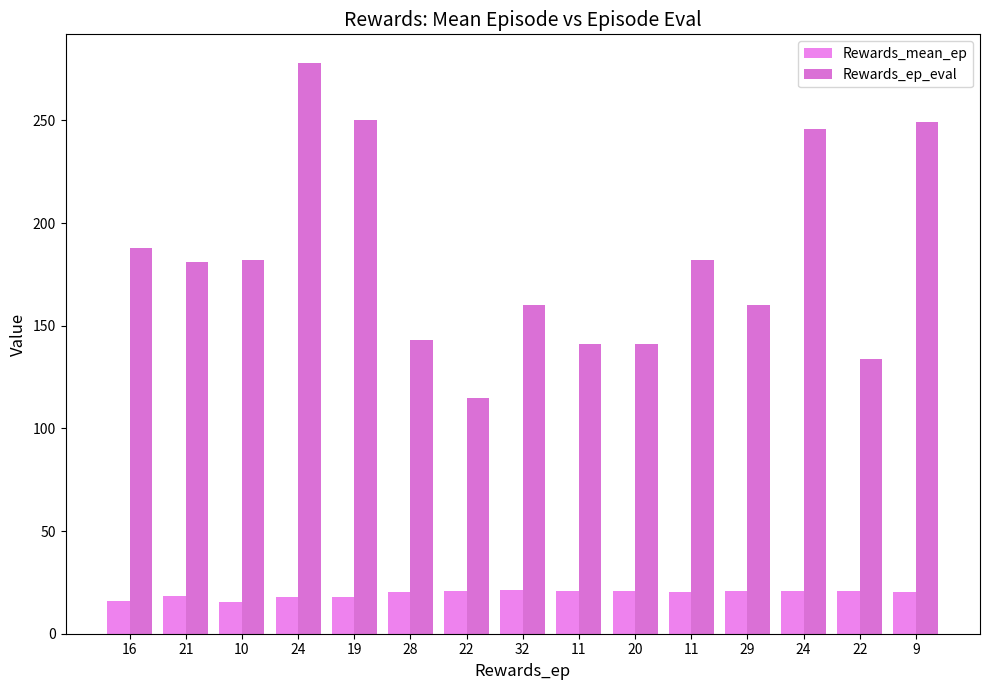

At which label does Rewards_ep_eval first exceed 181?

16